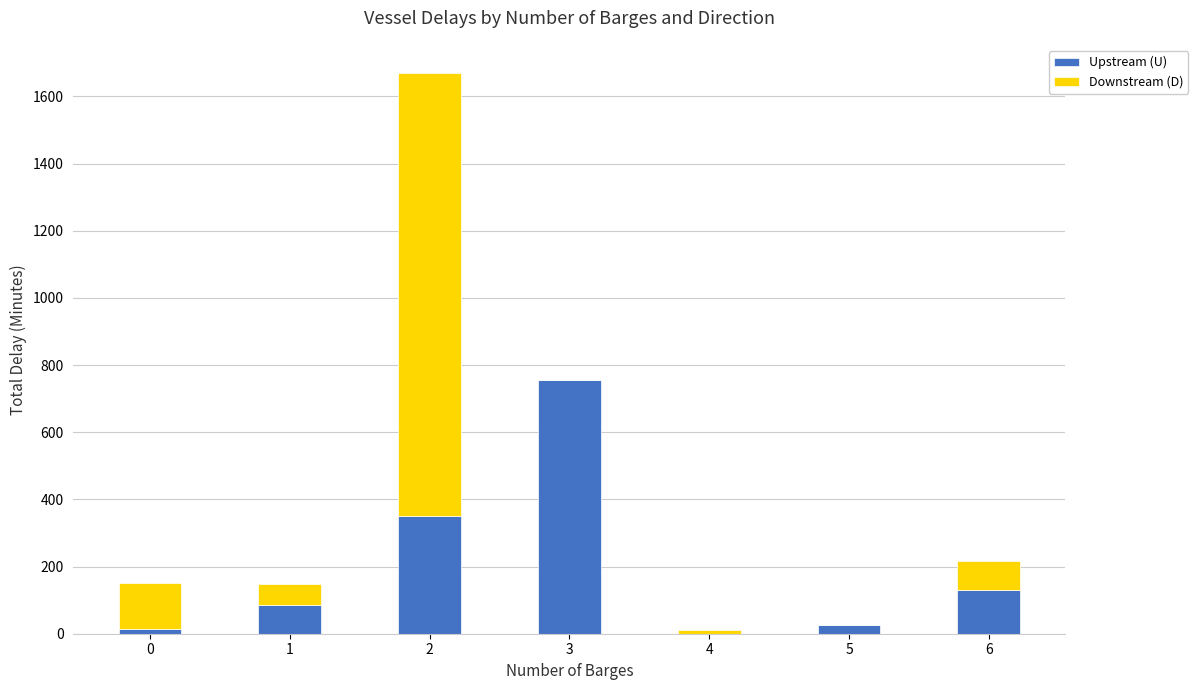

The value of Upstream (U) at 4 is 0. True or false?

True